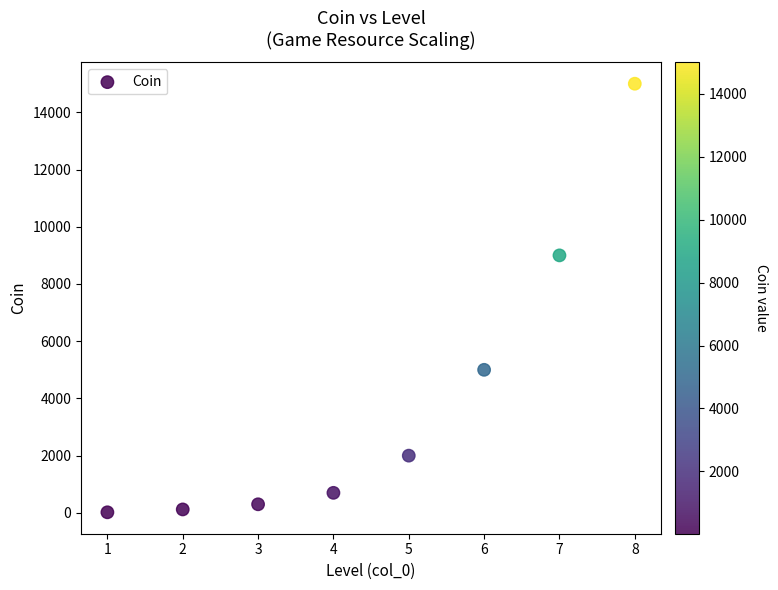

What Y value in the scatter plot is closest to 7510?

9000